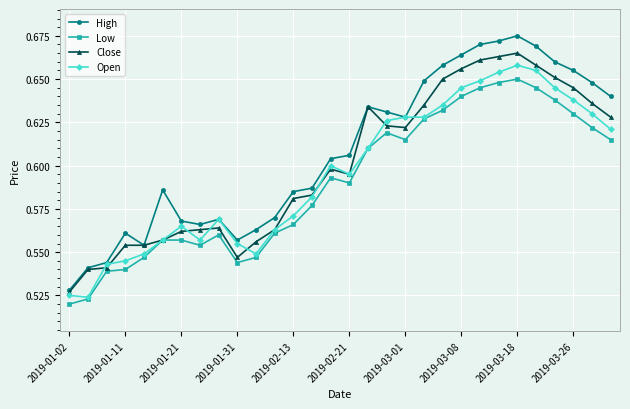

True or false: Open has more than 0 interior local peaks.

True